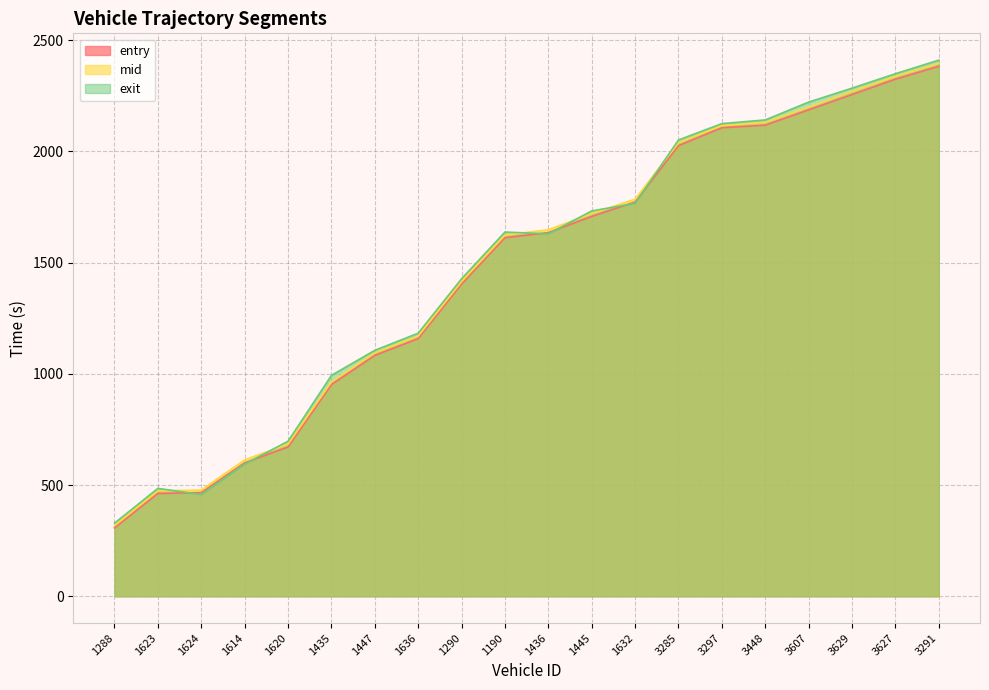

How many lines are shown in the chart?

3